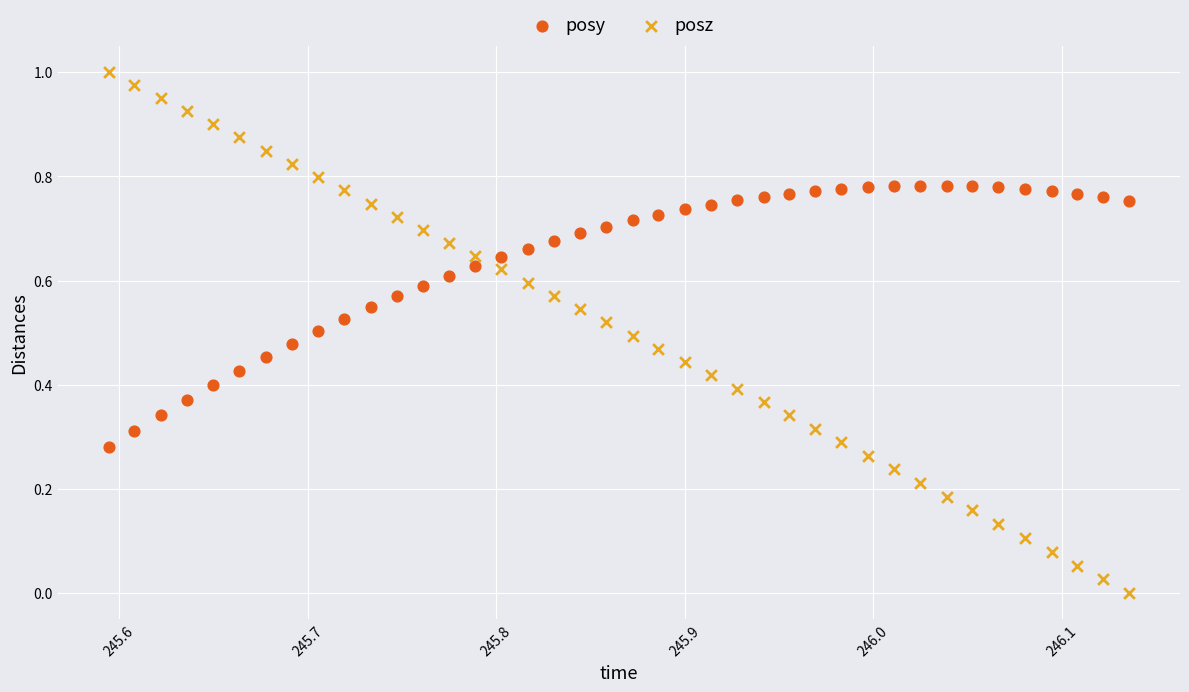

Which series reaches the minimum Y coordinate?

posz